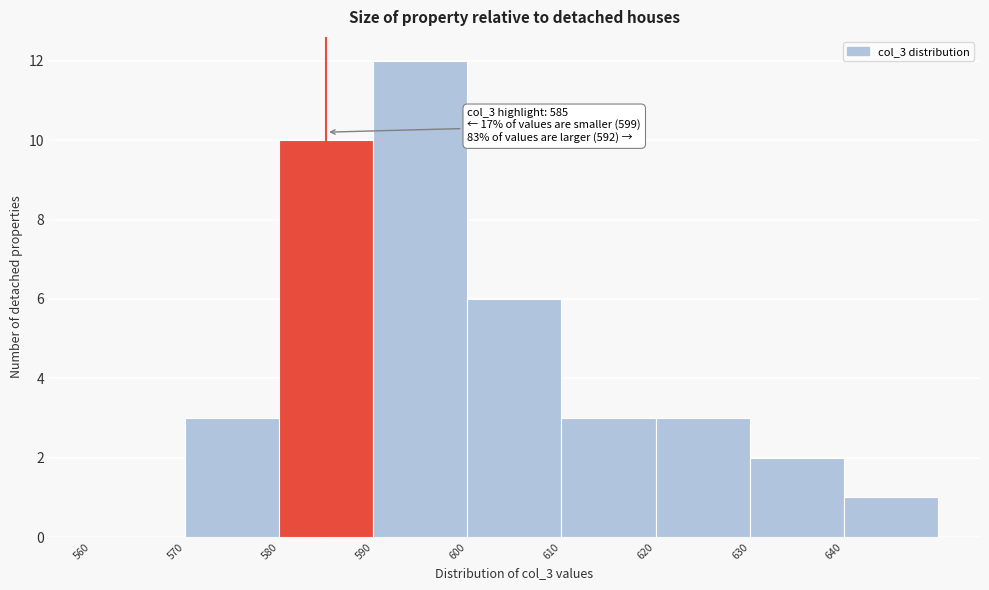

Which range on the x-axis has the tallest bar?

590 to 600